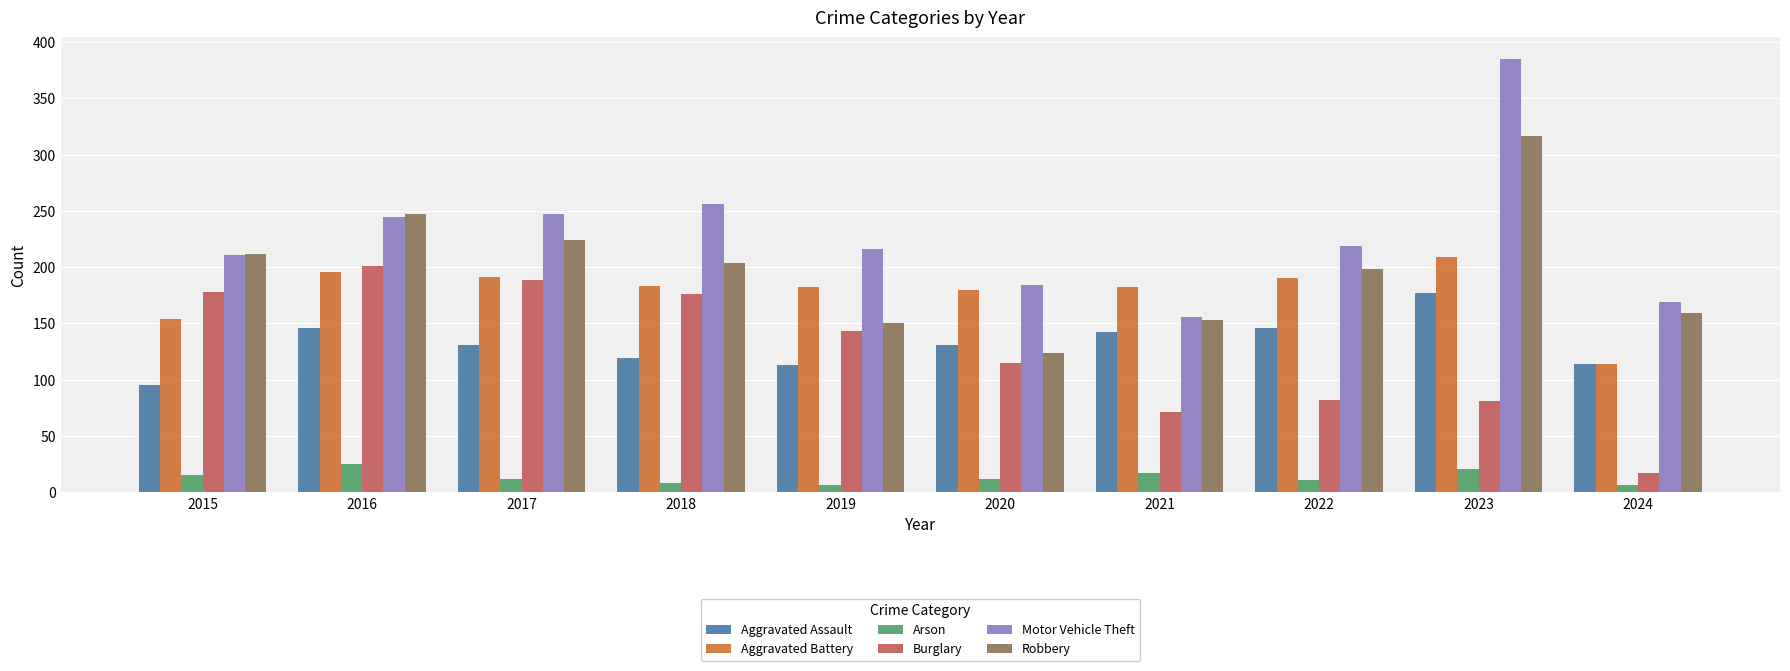

Is the value of Robbery at 2019 greater than the value of Arson at 2021?

Yes